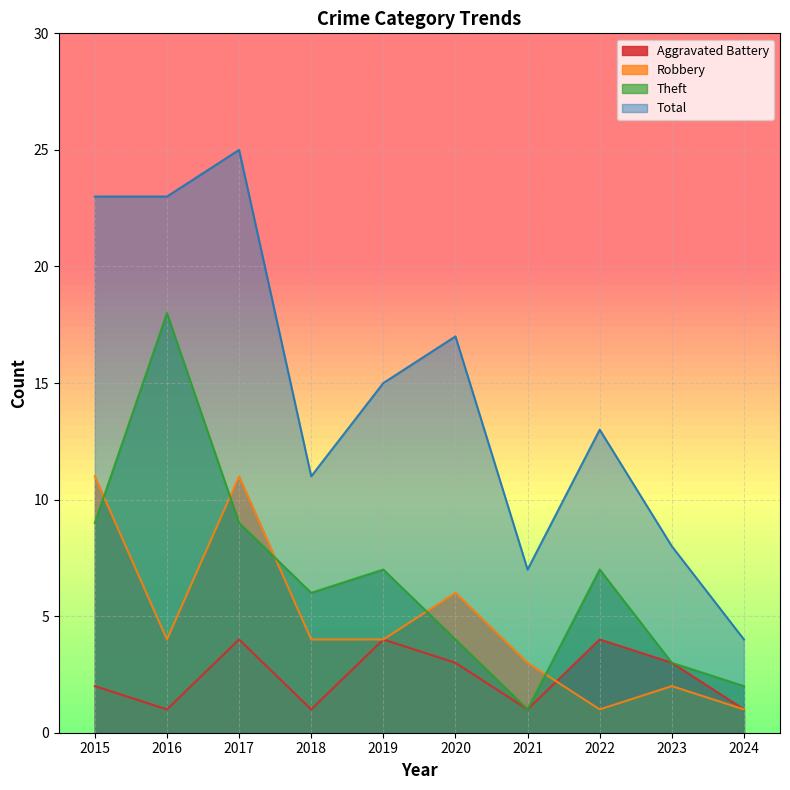

Which series has the largest total across all categories?

Total